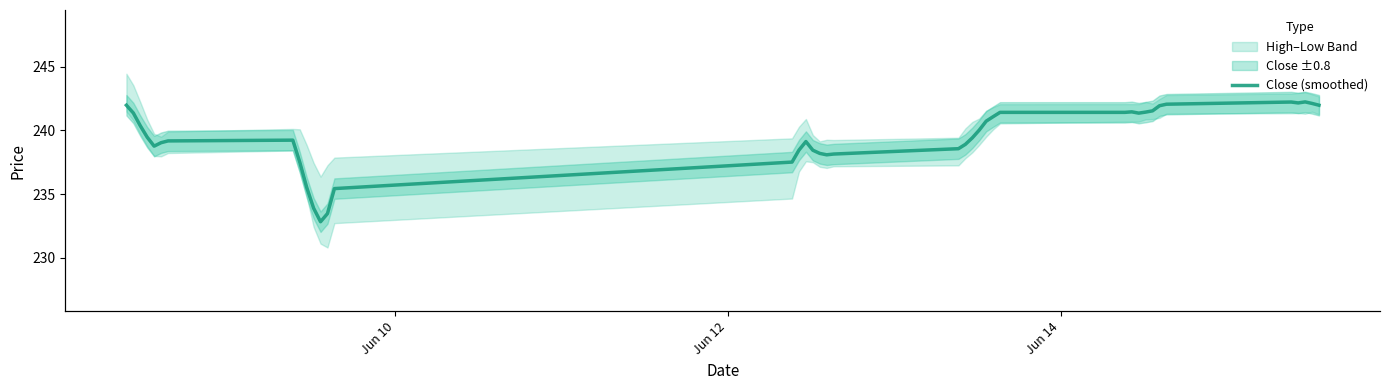

Does the chart contain any negative values?

No